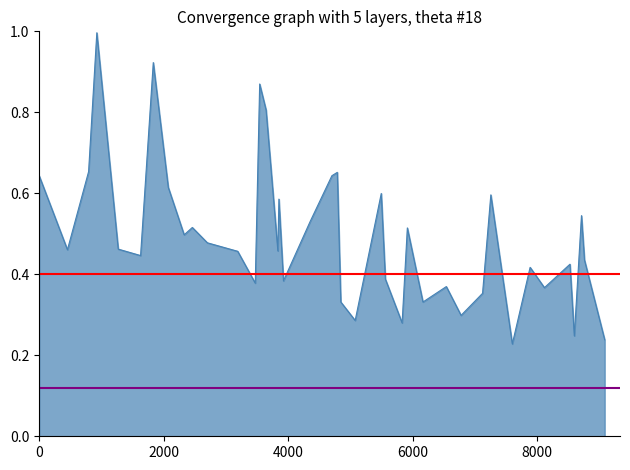

What value does the mean threshold series have at 0?

0.4